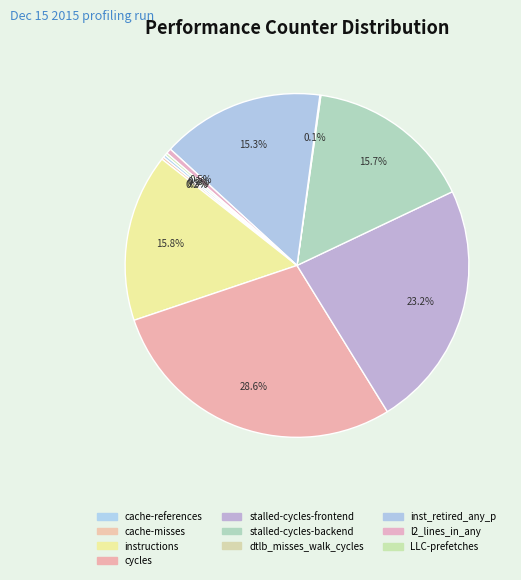

Is it true that dtlb_misses_walk_cycles is 0% of the pie?

True